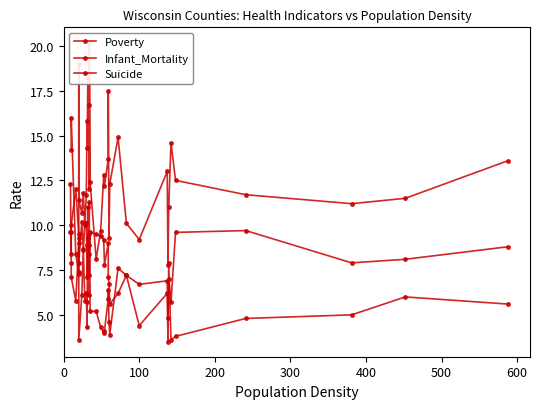

What are all the series names shown in the legend?

Poverty, Infant_Mortality, Suicide